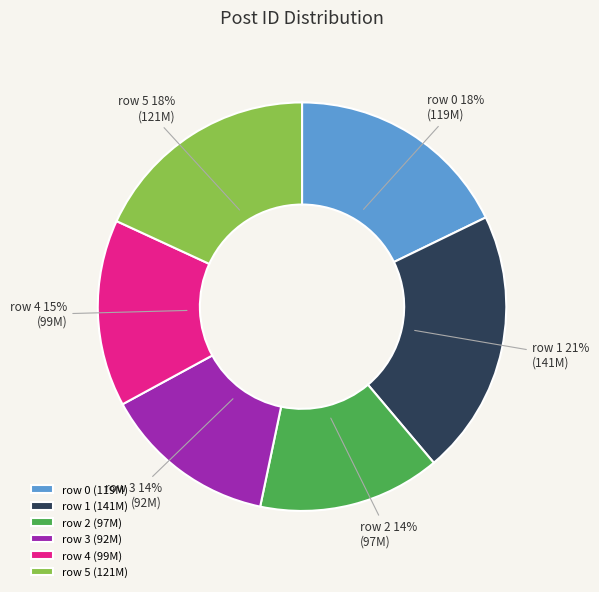

Does row 5 represent more than half of the total?

No